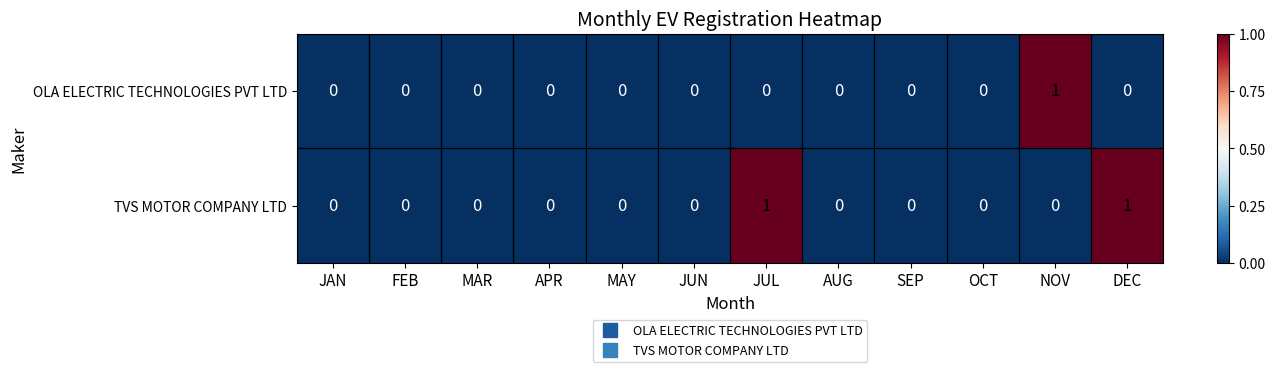

The TVS MOTOR COMPANY LTD series shows 1 at DEC. True or false?

True